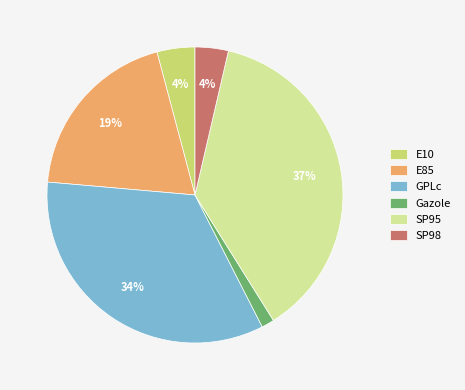

Which category has the smallest portion of the pie?

Gazole